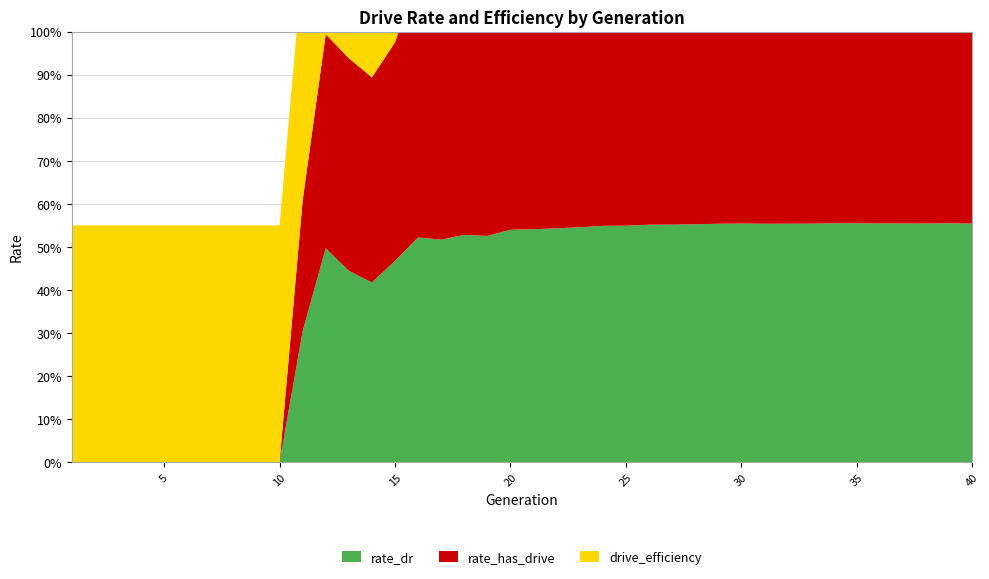

Reading left to right, transcribe all the data shown in this chart.

rate_dr: 0.0	0.0	0.0	0.0	0.0	0.0	0.0	0.0	0.0	0.0	0.3	0.5	0.4	0.4	0.5	0.5	0.5	0.5	0.5	0.5	0.5	0.5	0.5	0.5	0.5	0.6	0.6	0.6	0.6	0.6	0.6	0.6	0.6	0.6	0.6	0.6	0.6	0.6	0.6	0.6
rate_has_drive: 0.0	0.0	0.0	0.0	0.0	0.0	0.0	0.0	0.0	0.0	0.3	0.5	0.5	0.5	0.5	0.6	0.7	0.7	0.7	0.8	0.8	0.8	0.8	0.8	0.8	0.8	0.8	0.8	0.8	0.8	0.8	0.8	0.8	0.8	0.8	0.8	0.8	0.8	0.8	0.8
drive_efficiency: 0.6	0.6	0.6	0.6	0.6	0.6	0.6	0.6	0.6	0.6	0.6	0.6	0.6	0.6	0.6	0.6	0.6	0.6	0.6	0.6	0.6	0.6	0.6	0.6	0.6	0.6	0.6	0.6	0.6	0.6	0.6	0.6	0.6	0.6	0.6	0.6	0.6	0.6	0.6	0.6